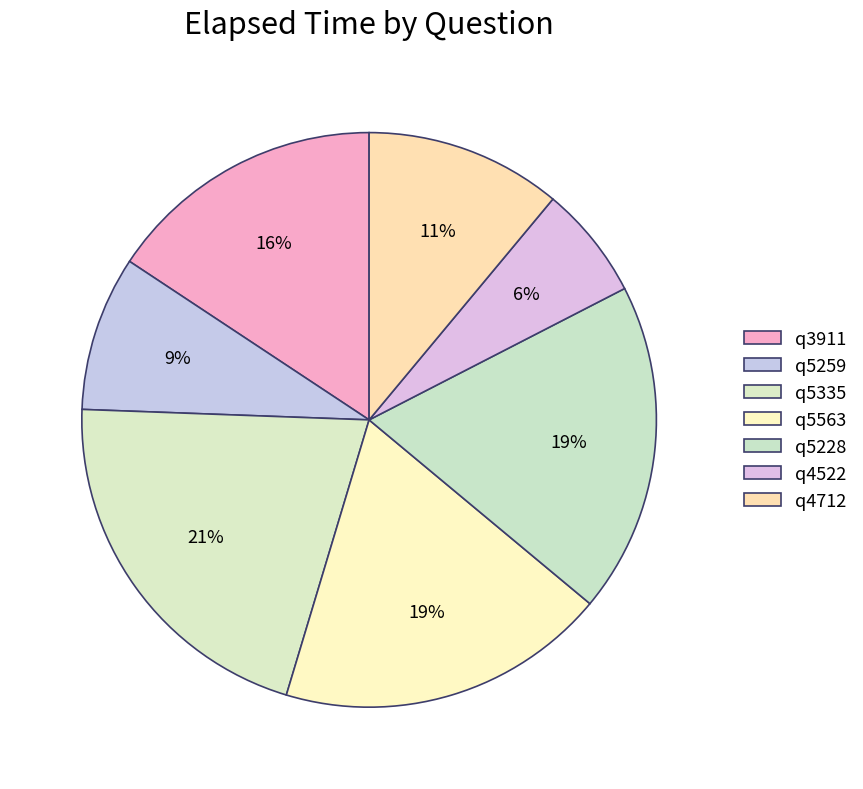

How many slices are in this pie chart?

7